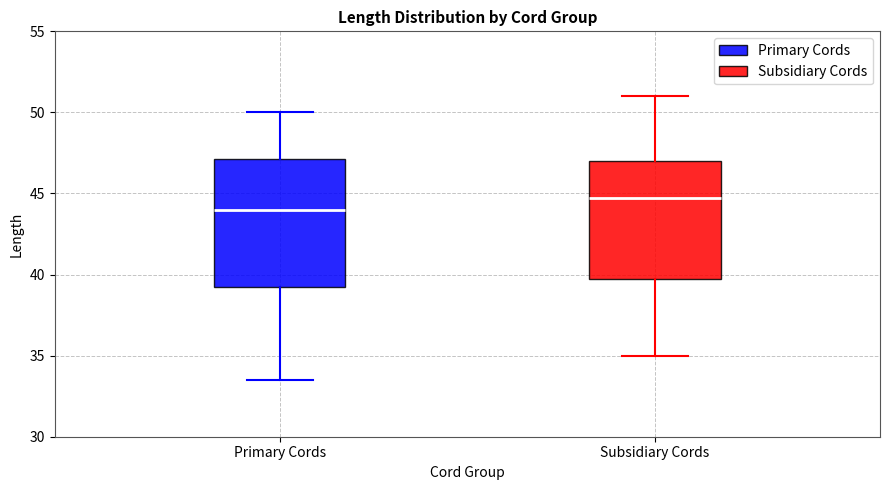

Comparing the boxes themselves (not the whiskers), which one is the tallest?

Primary Cords